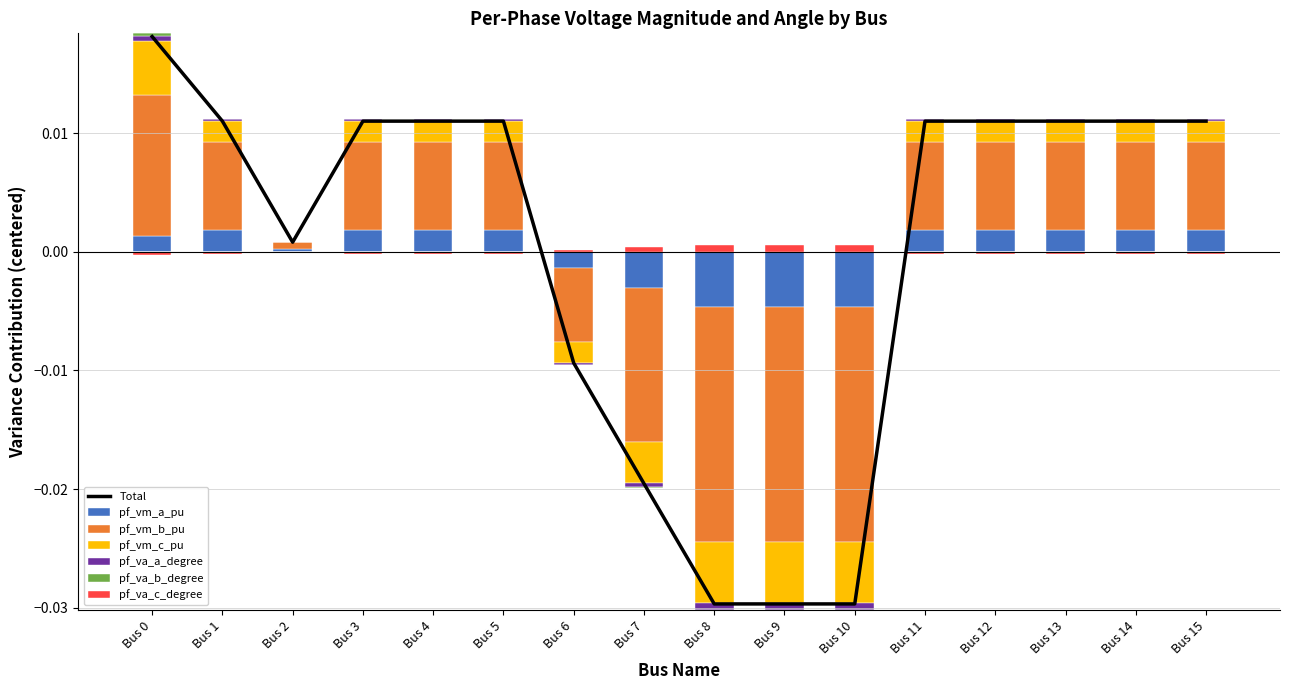

The pf_vm_a_pu series shows -0.0 at Bus 9. True or false?

False